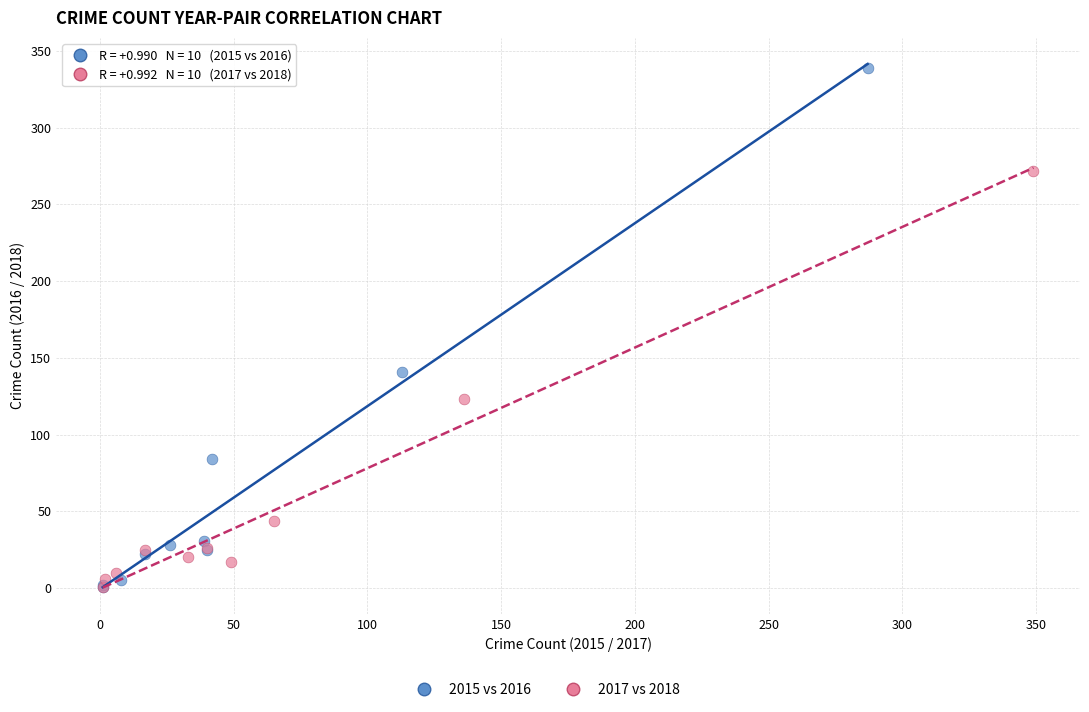

Which series reaches the maximum Y coordinate?

2015 vs 2016